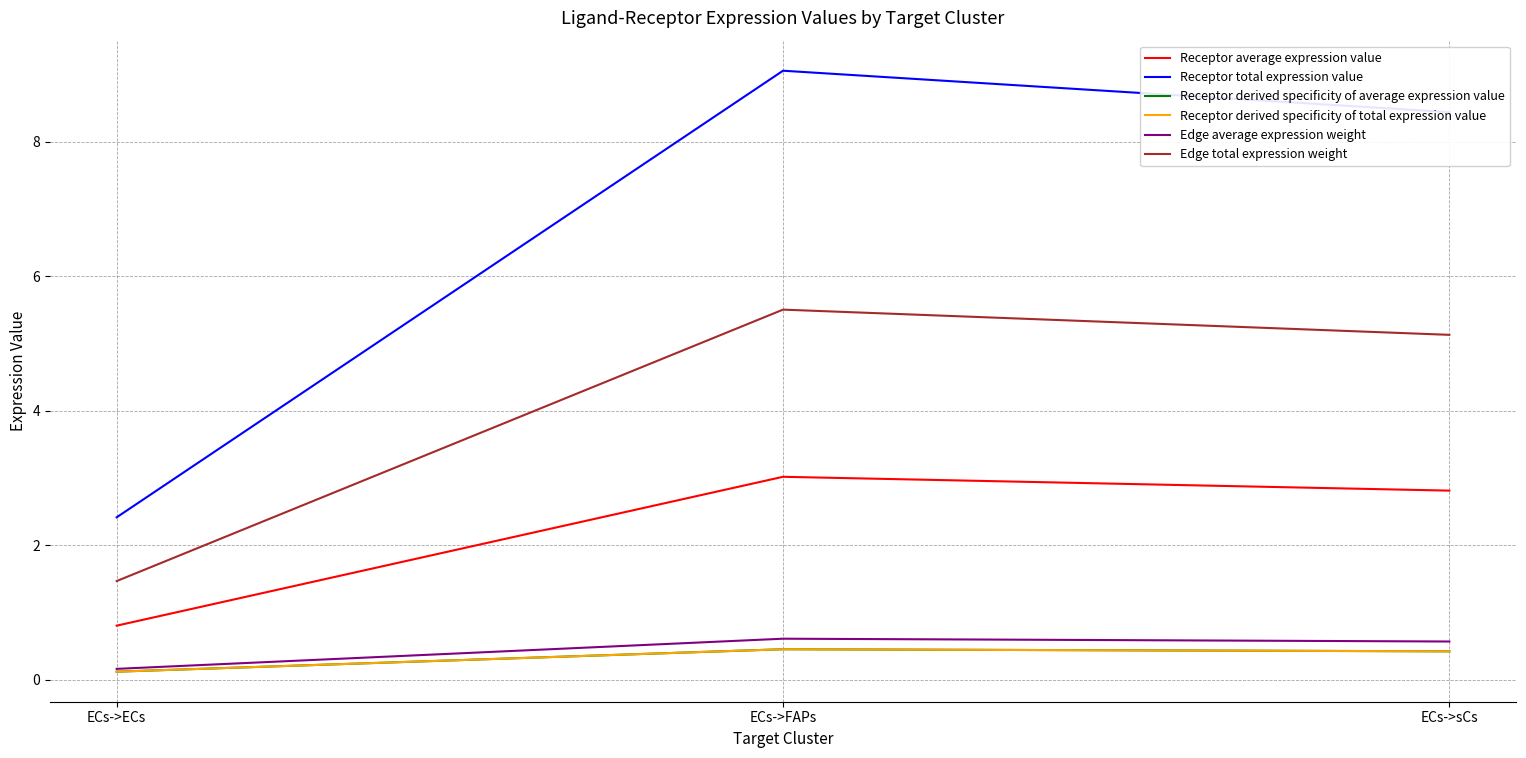

What is the value of the Receptor average expression value point at the 1st from the left?

0.8